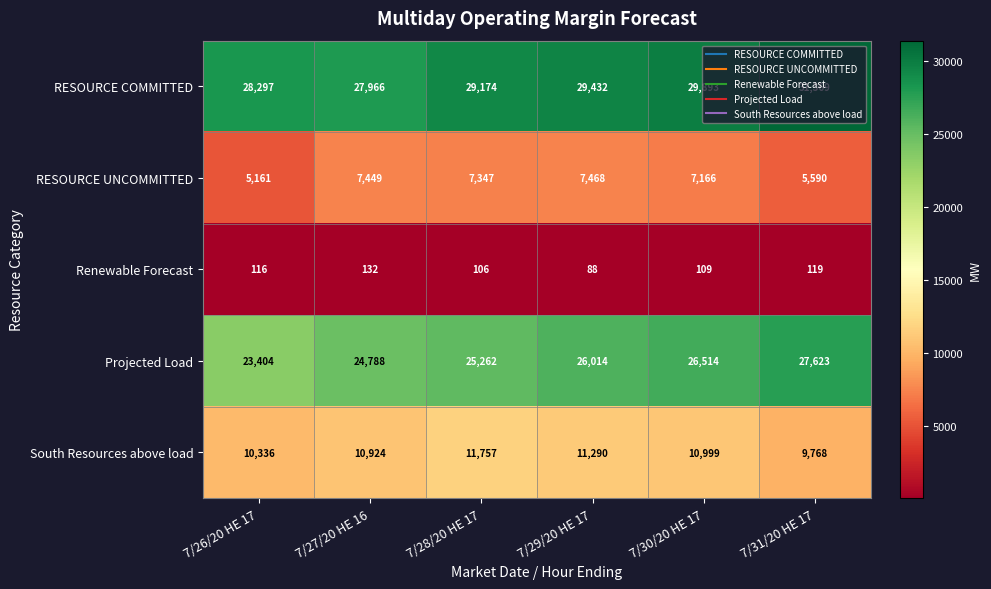

What is the maximum value shown in the chart?

31369